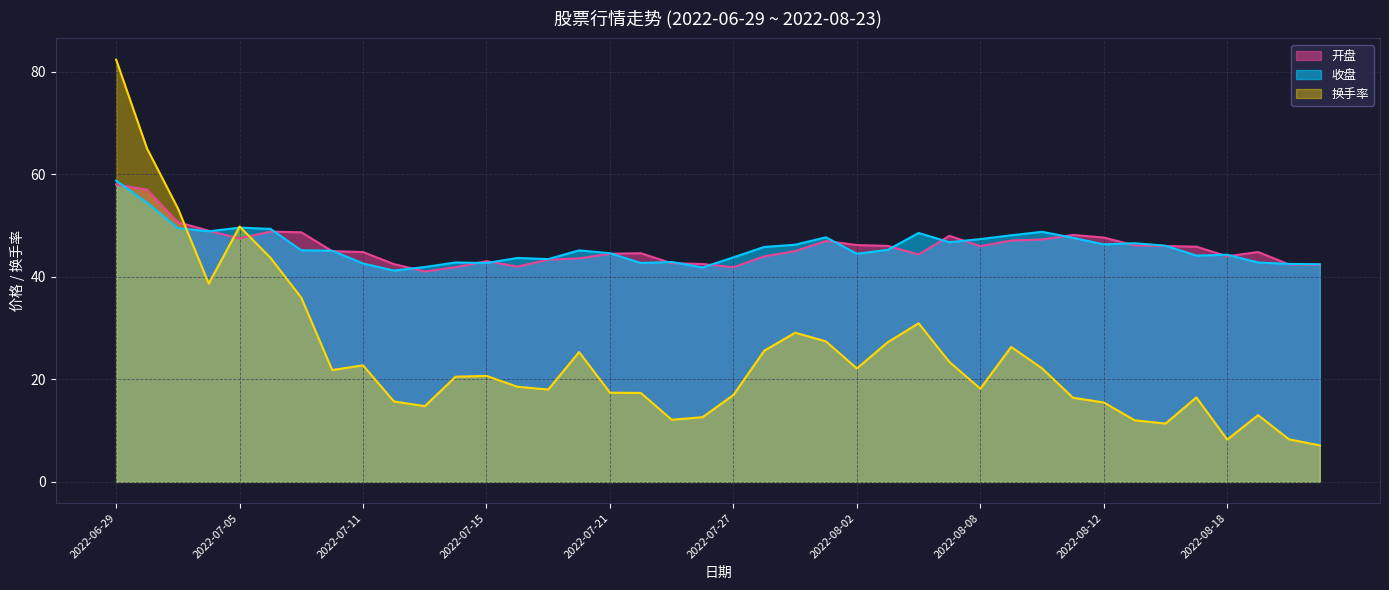

At which label does 收盘 first exceed 45?

2022-06-29